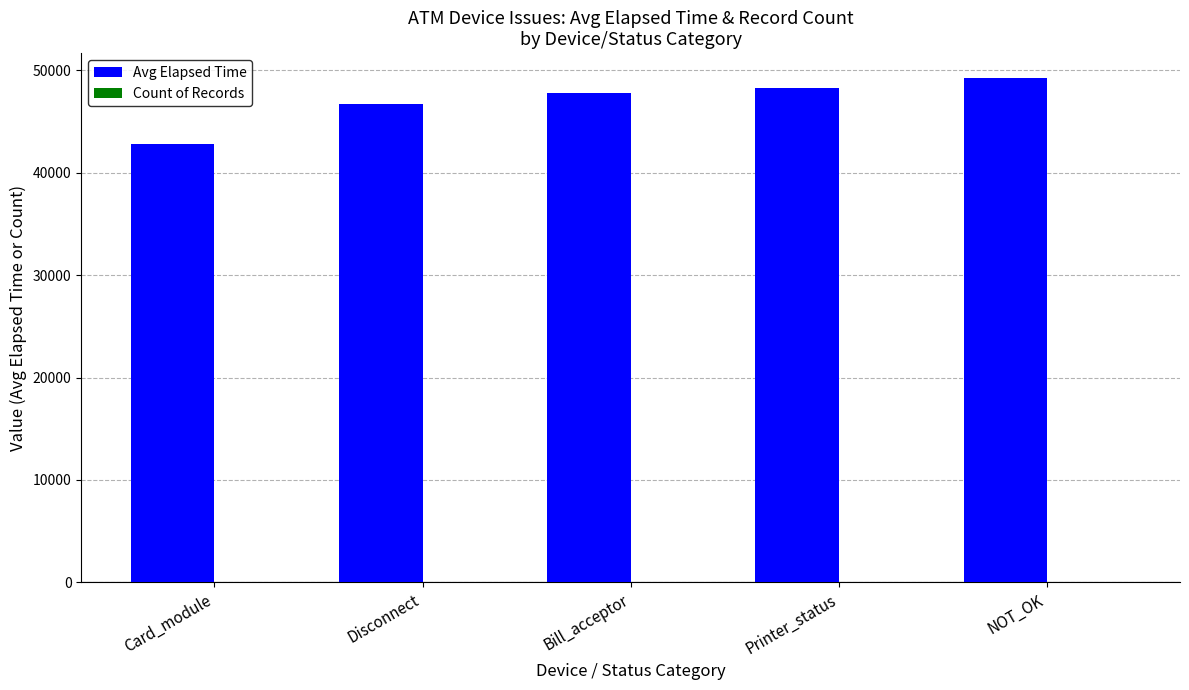

What is the sum of all Avg Elapsed Time values?

234834